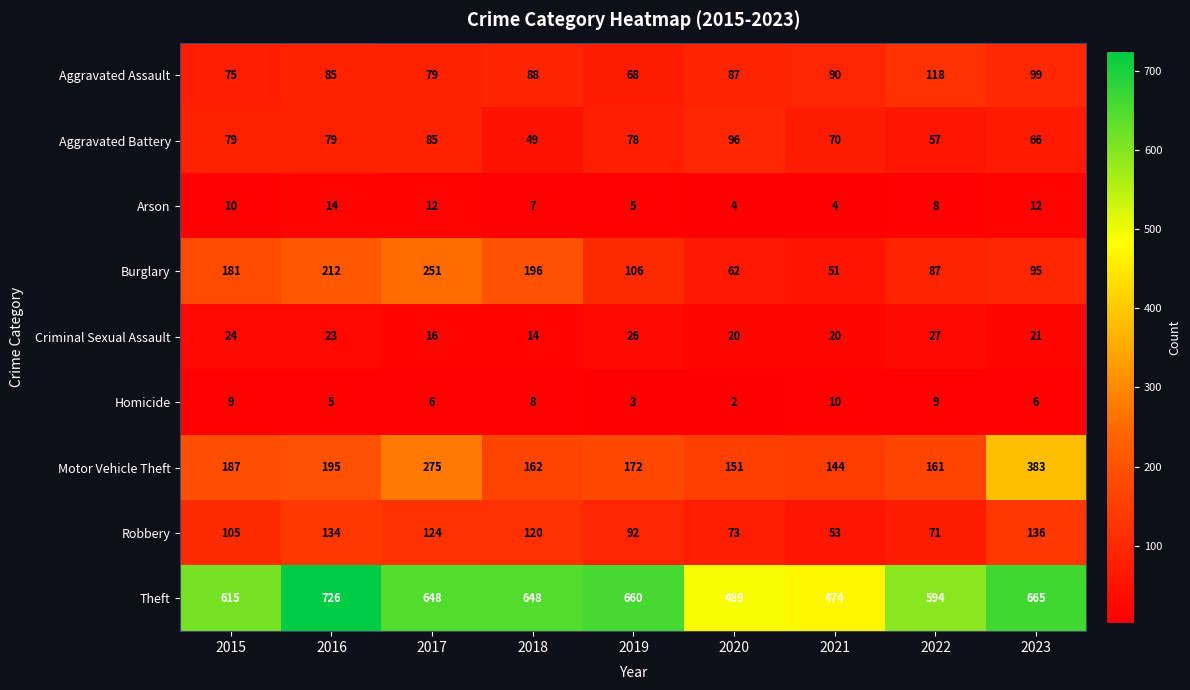

Where does the Aggravated Battery series first go above 78?

2015